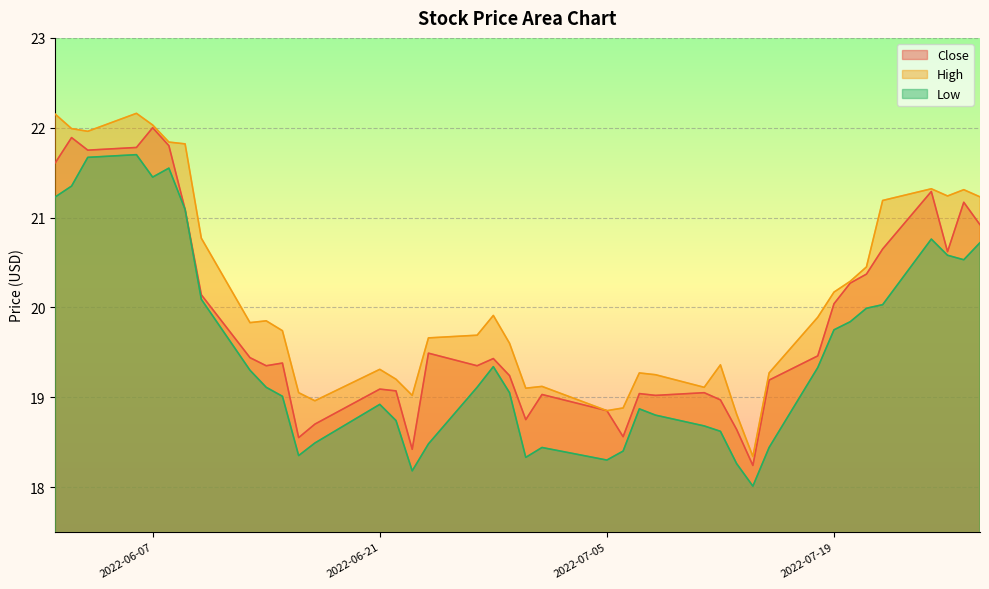

At which label does Low reach its peak?

2022-06-06